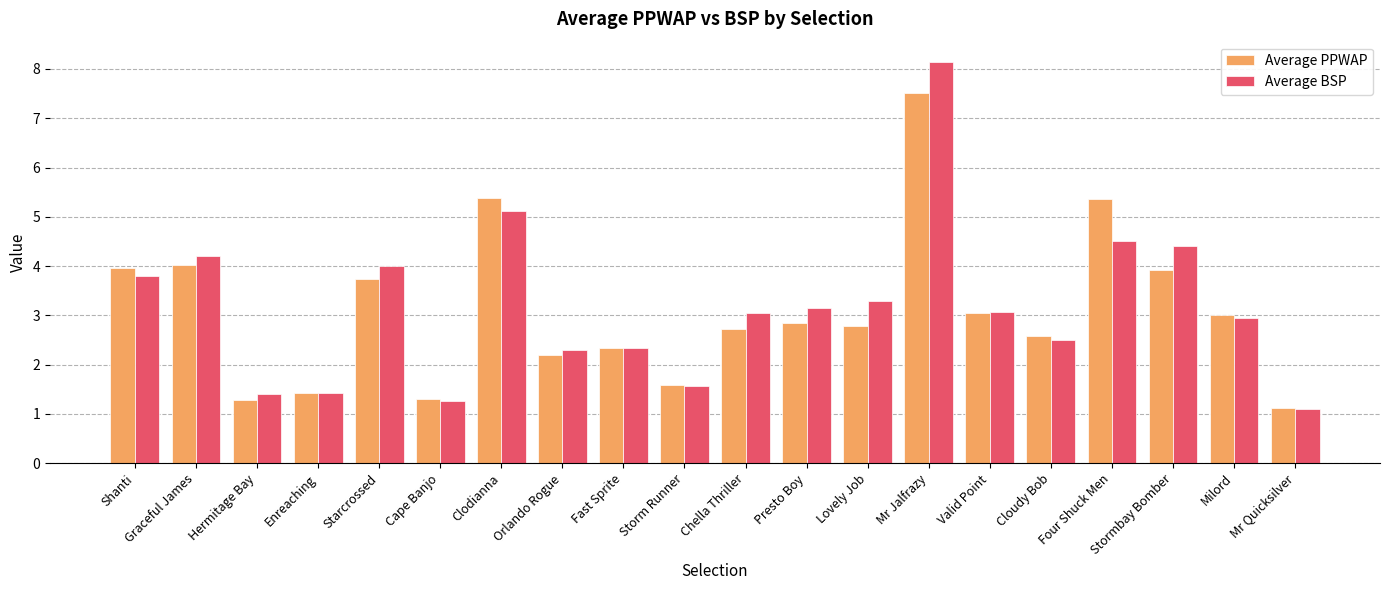

Is it true that Average BSP equals 2.9 at Milord?

True